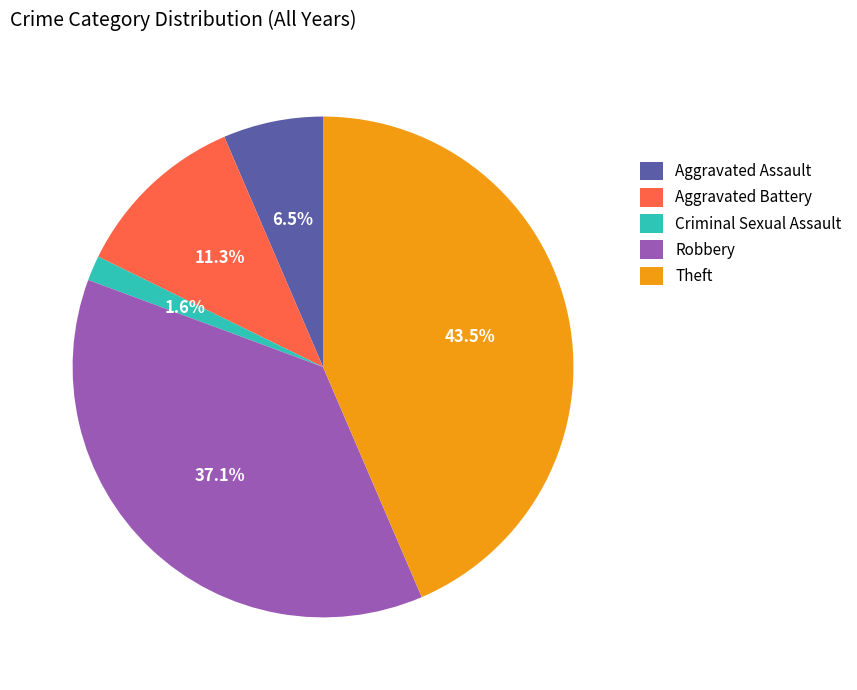

What percentage do Aggravated Battery and Robbery together represent?

48.4%